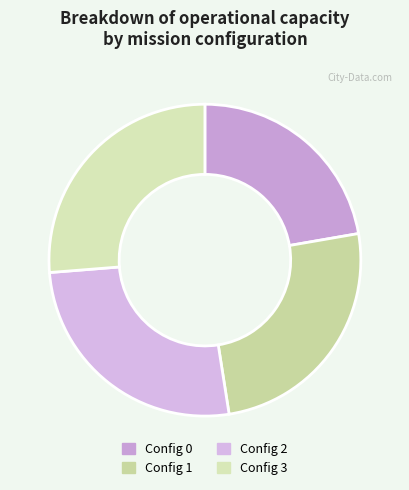

Count the number of slices in the pie.

4